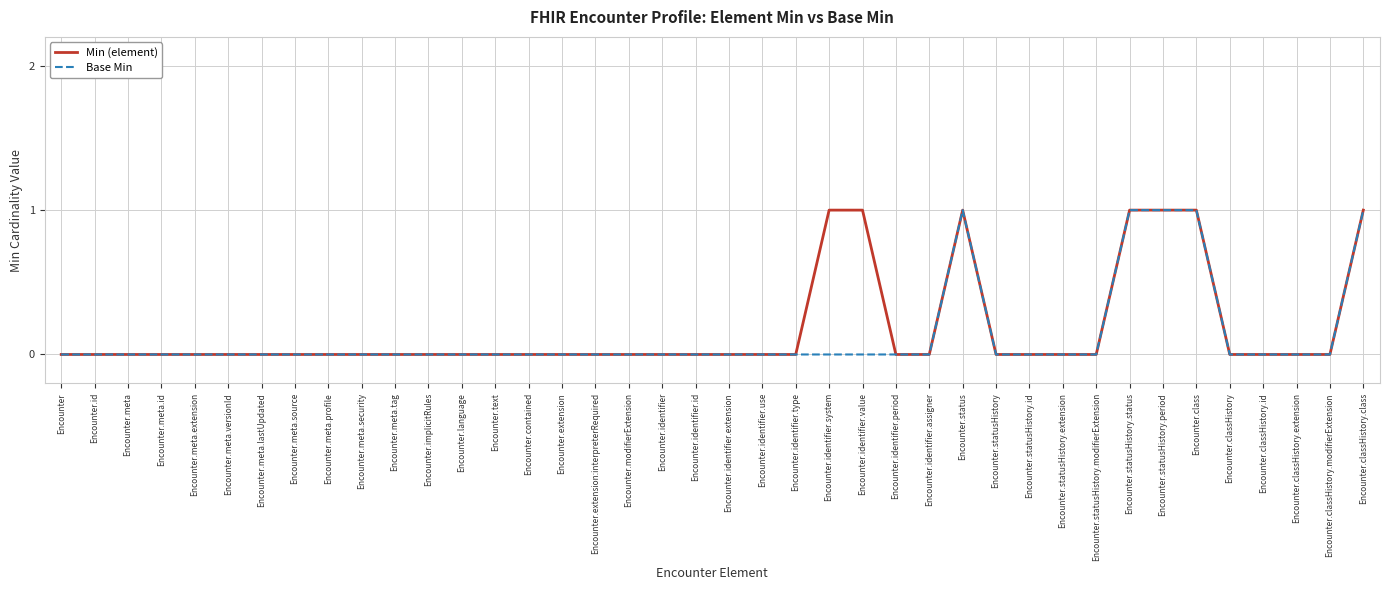

Is it true that Min (element) equals 2 at Encounter.identifier.system?

False